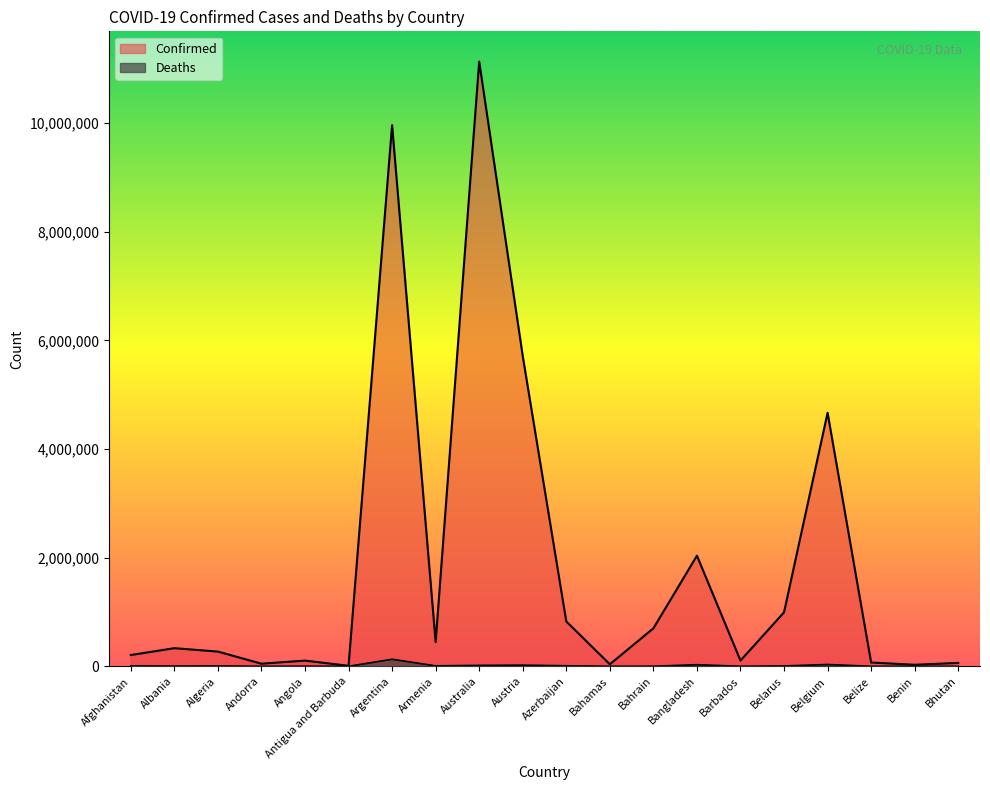

True or false: Confirmed and Deaths intersect in this chart.

False